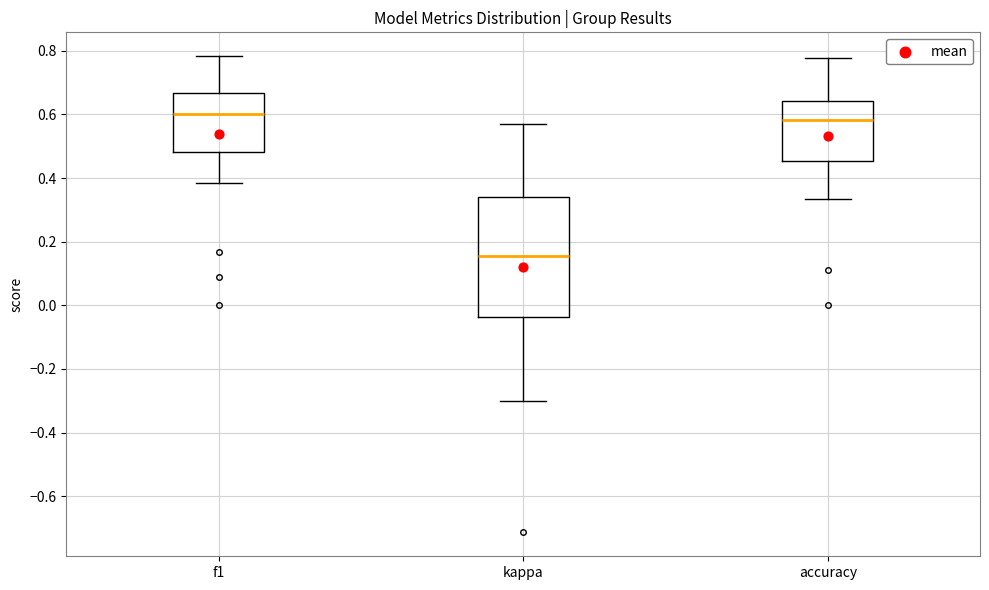

Which box's median line is the lowest?

kappa